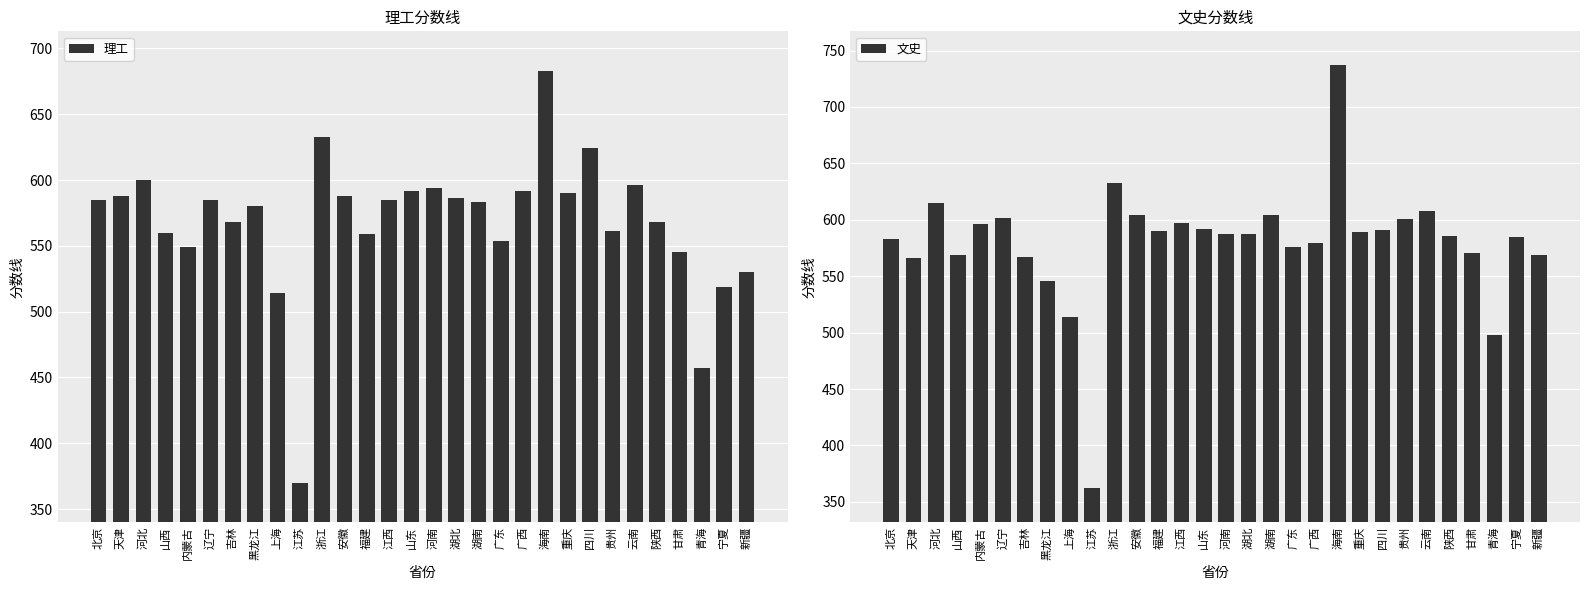

How many categories are shown in the chart?

30